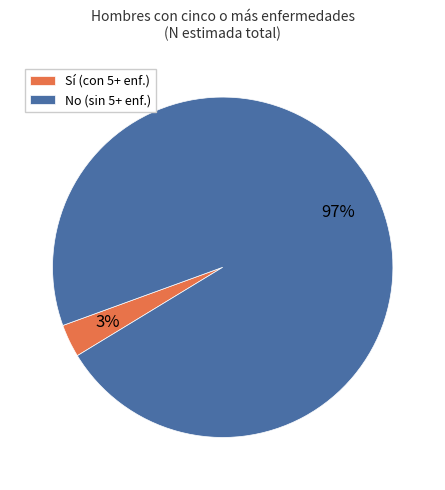

True or false: No (sin 5+ enf.) accounts for 97% of the total.

True